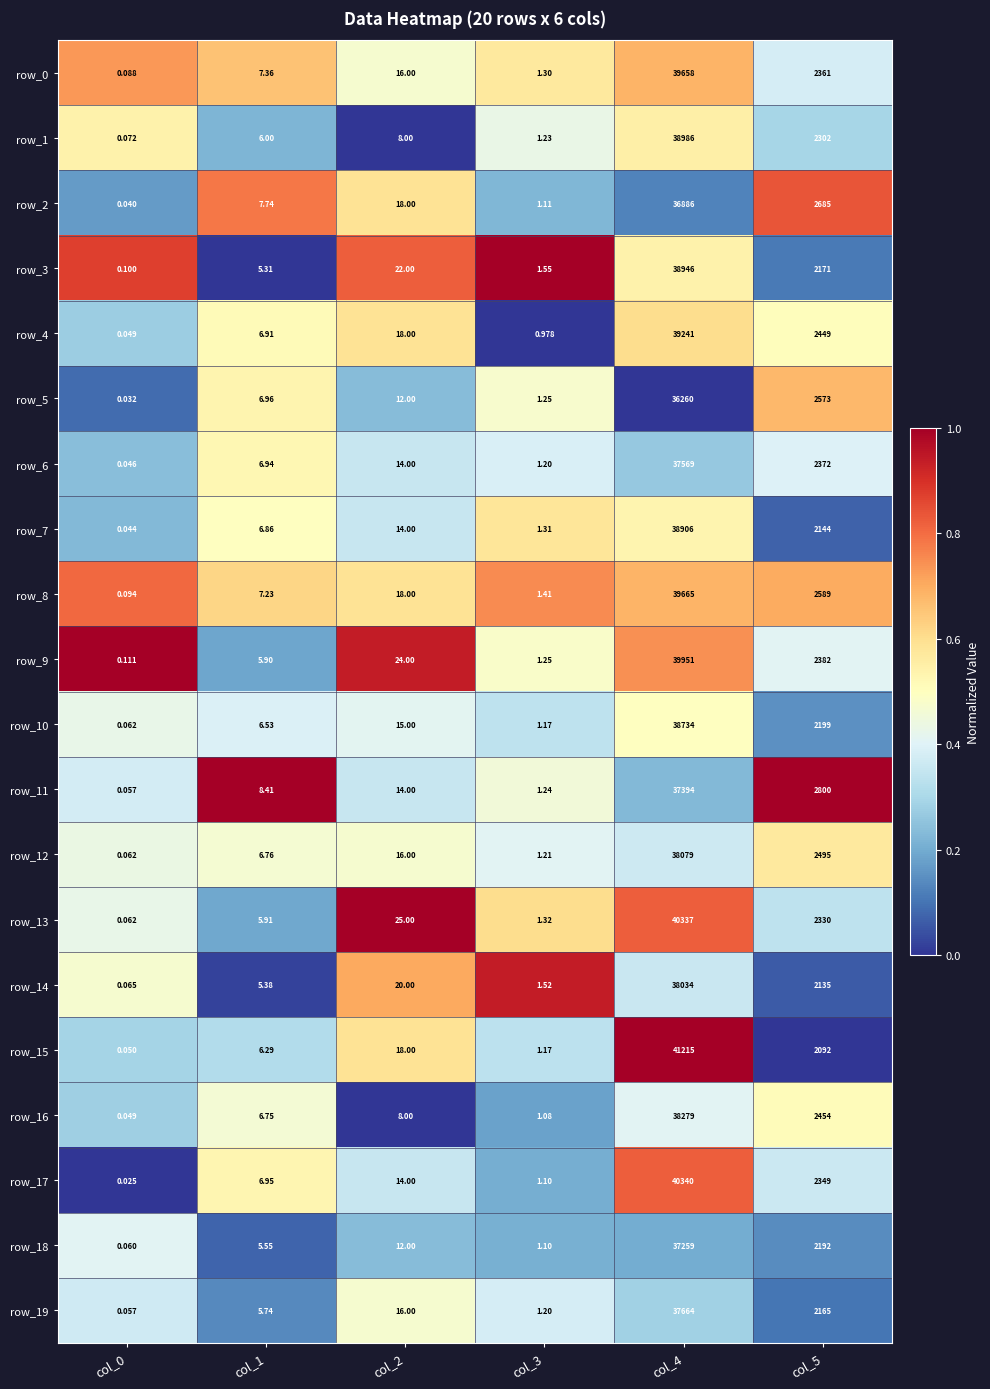

Between col_1 and col_3, which series saw the biggest shift?

row_11